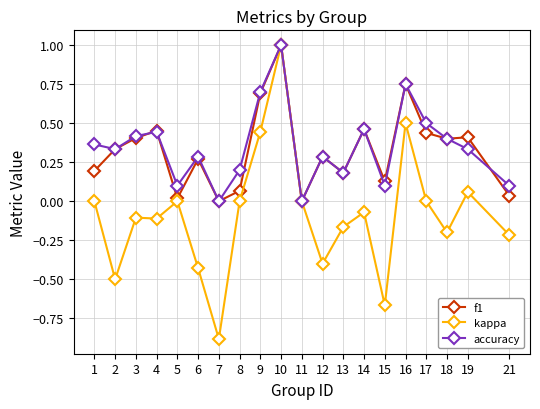

In accuracy, how many points are higher than both neighbors (excluding endpoints)?

6